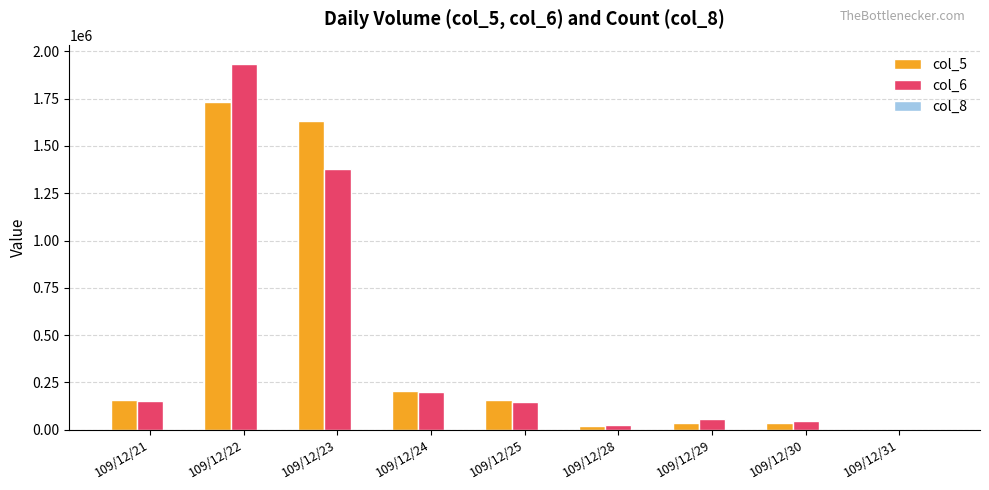

At which category does the chart reach its peak across all series?

109/12/22